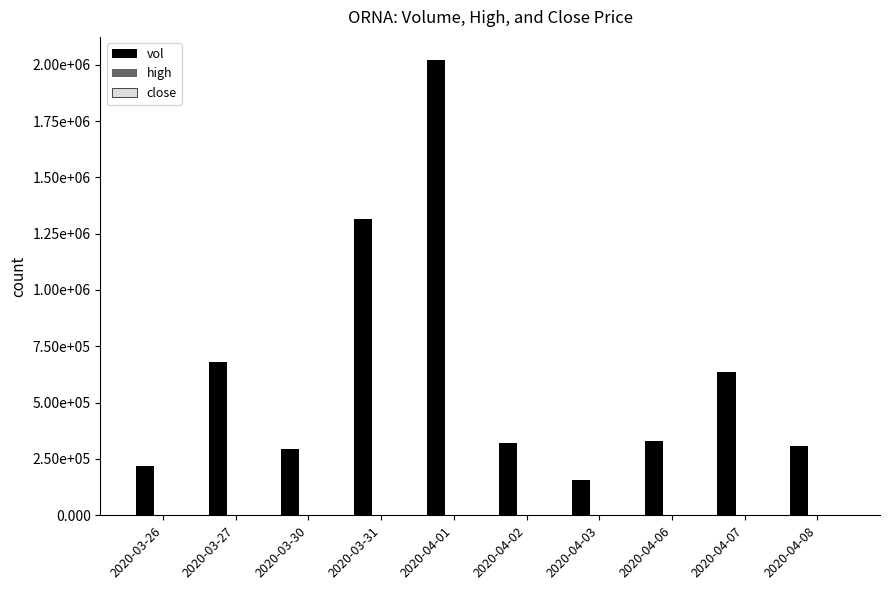

Are the bars grouped side by side (vs. stacked)?

Yes